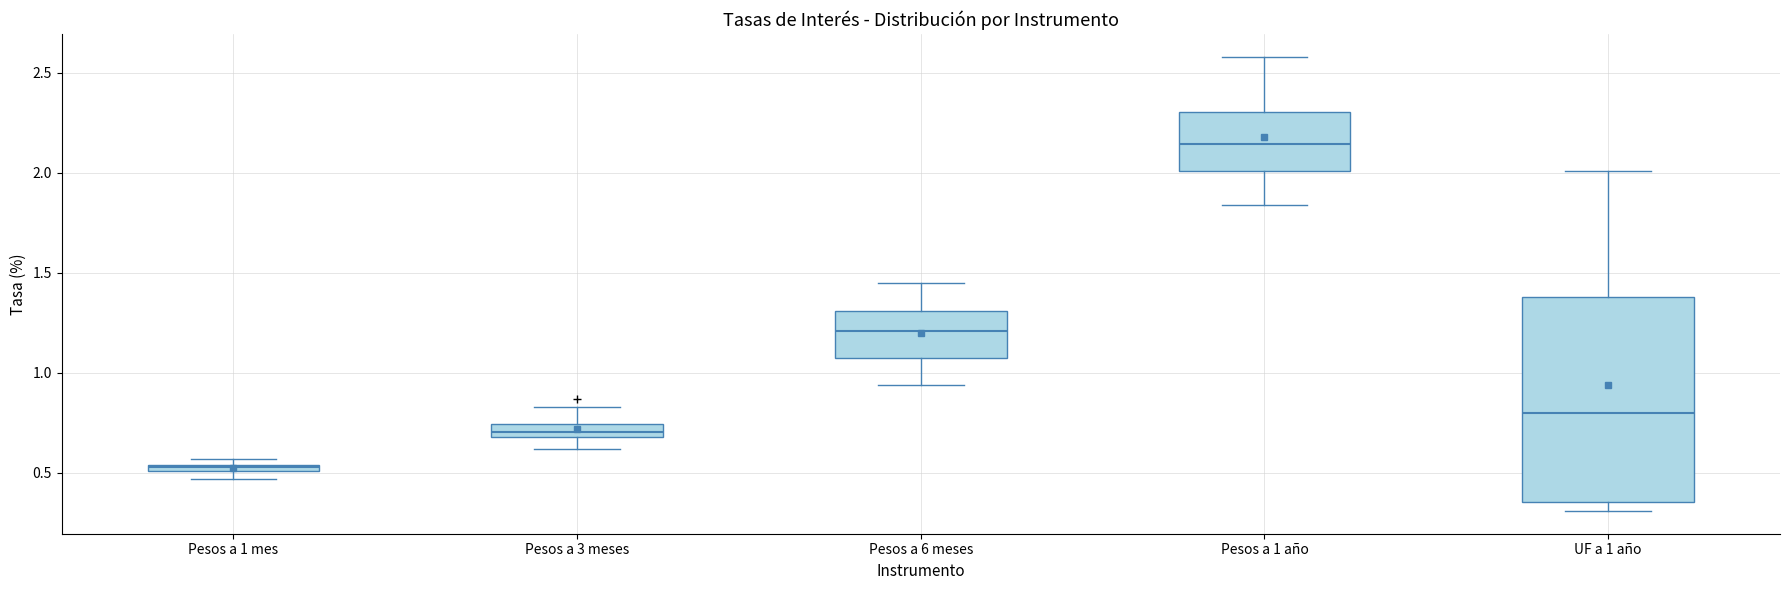

Which box's median line is the highest?

Pesos a 1 año